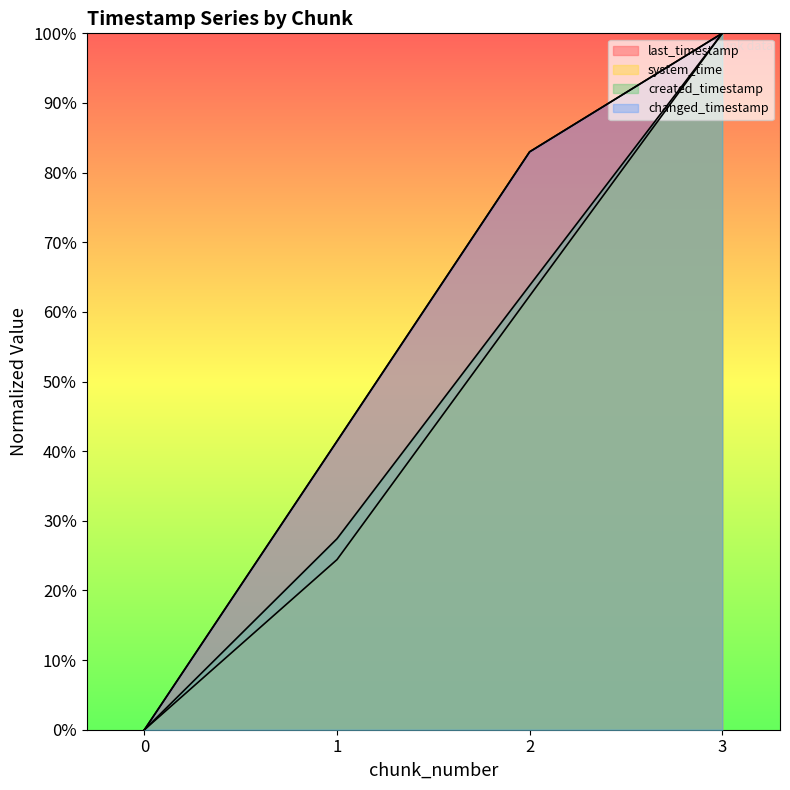

At how many categories does at least one series exceed 0?

3